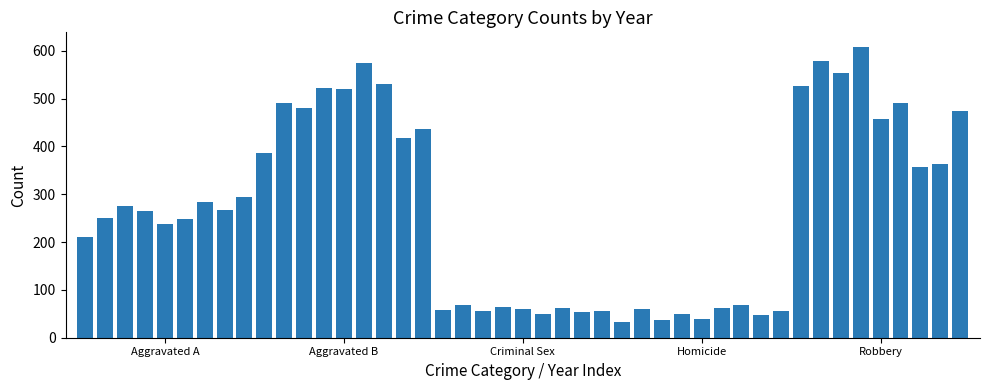

What is the value of the 3rd bar from the left?

276